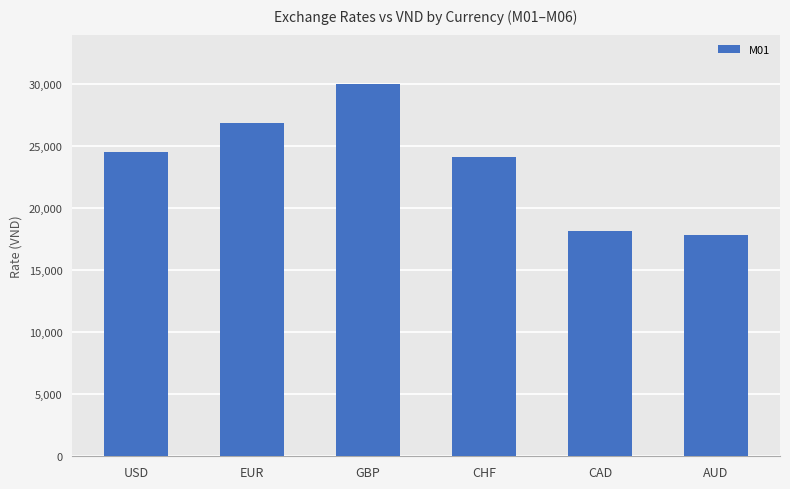

The chart shows a value of 24124 at CHF. True or false?

True